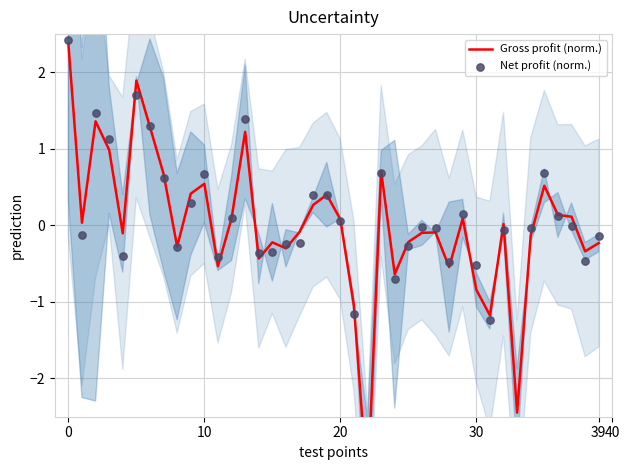

What are all the series names shown in the legend?

Gross profit (norm.), Net profit (norm.)